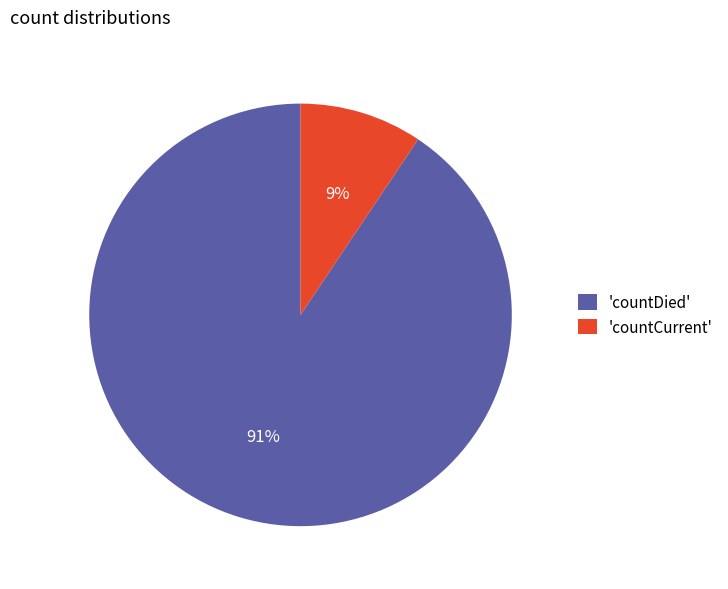

Count the number of slices in the pie.

2